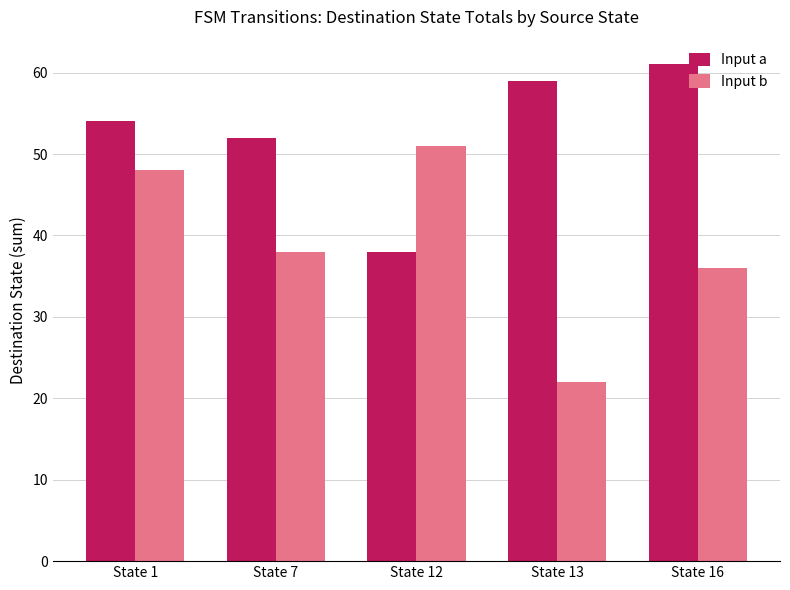

Reading left to right, extract all data points from this chart.

Input a: State 1=54	State 7=52	State 12=38	State 13=59	State 16=61
Input b: State 1=48	State 7=38	State 12=51	State 13=22	State 16=36